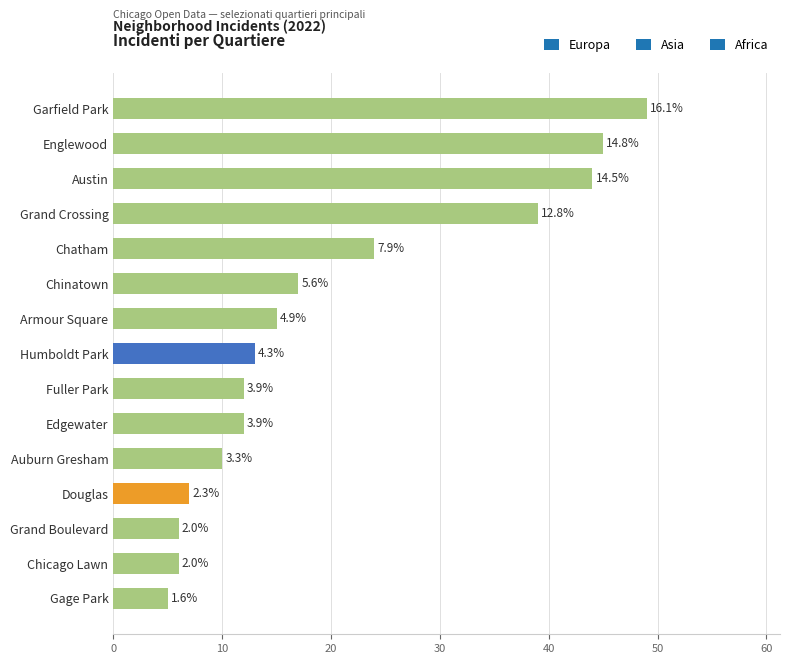

Are the bars horizontal?

Yes